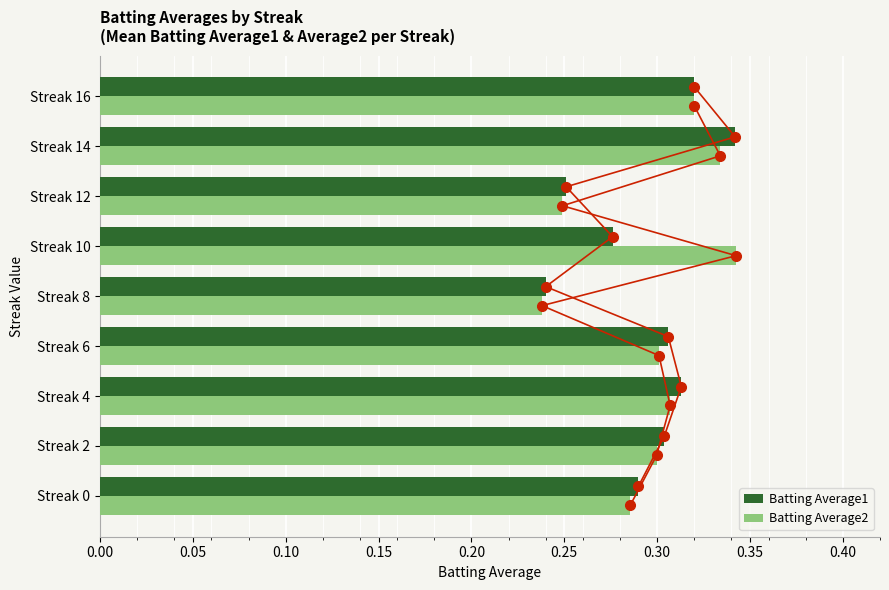

How many Batting Average1 values are between 0 and 1?

9